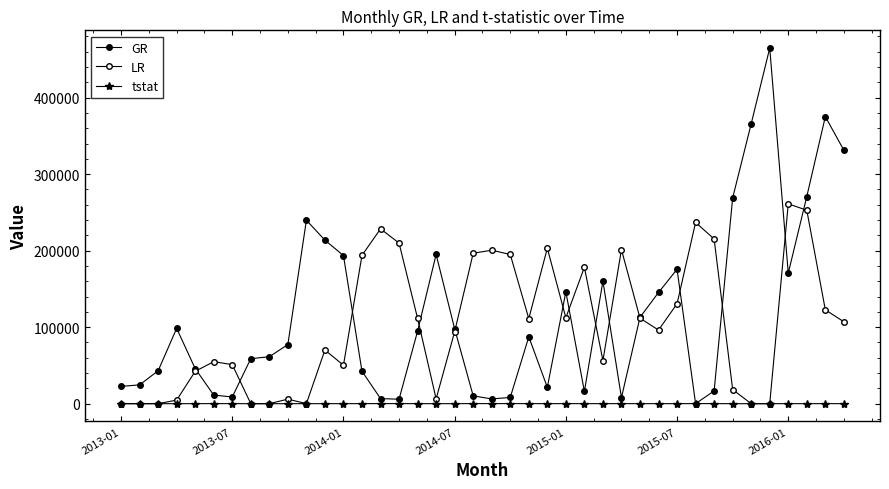

How many interior local valleys does the LR series have?

7